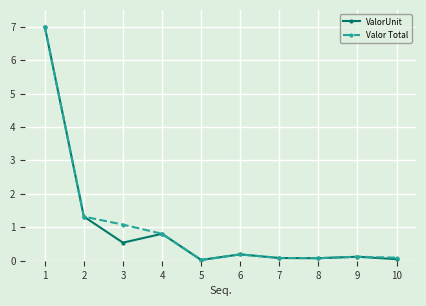

Does the chart have visible grid lines?

Yes